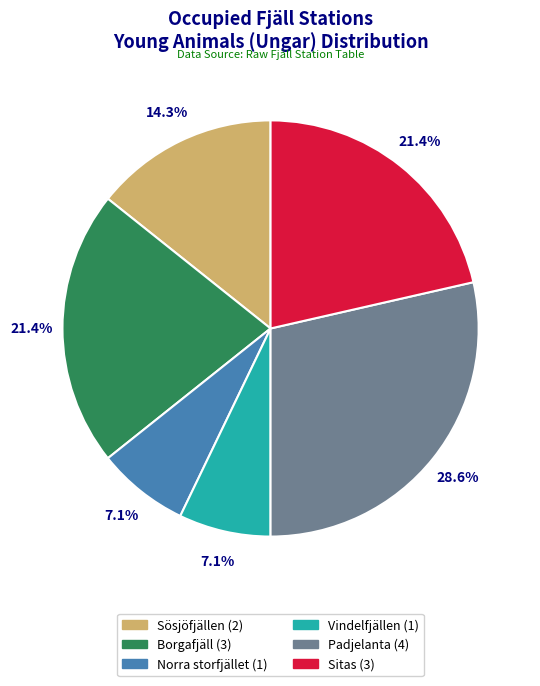

Is there any slice that represents more than half of the pie?

No